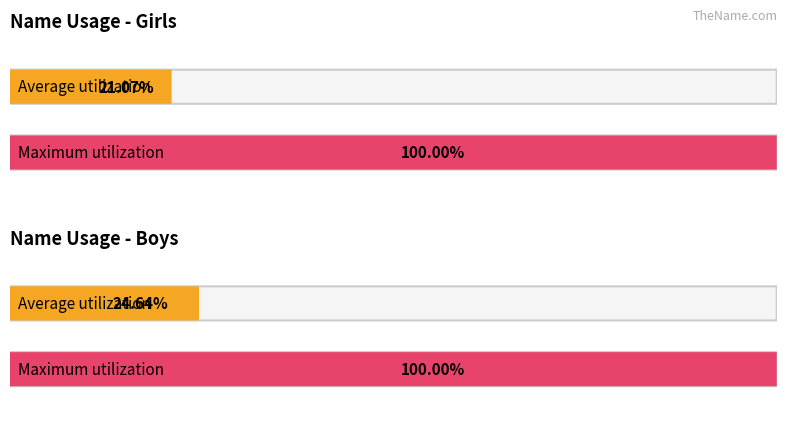

What are all the series names shown in the legend?

Girls, Boys